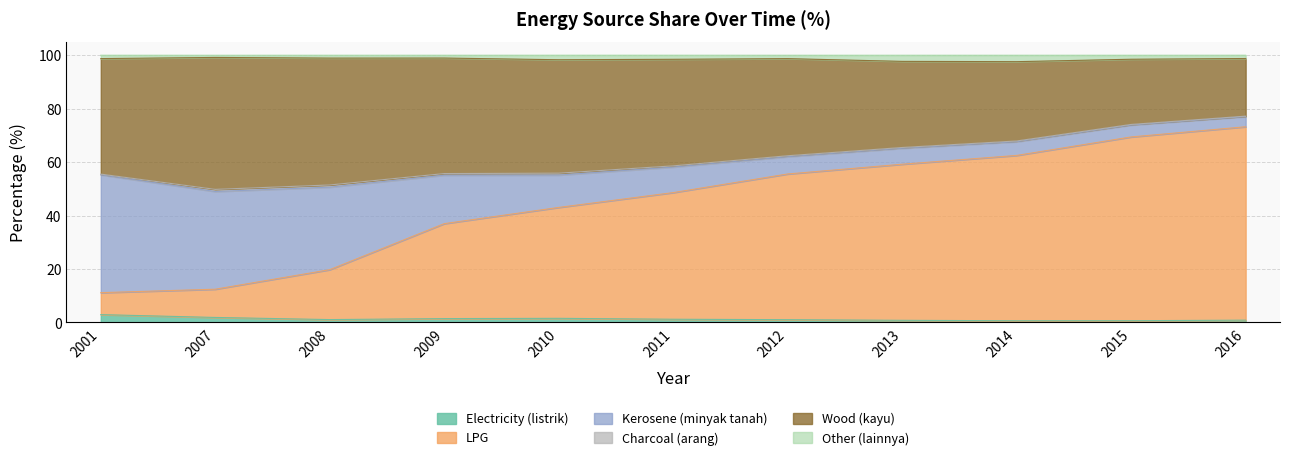

What is the maximum value shown in the chart?

99.2